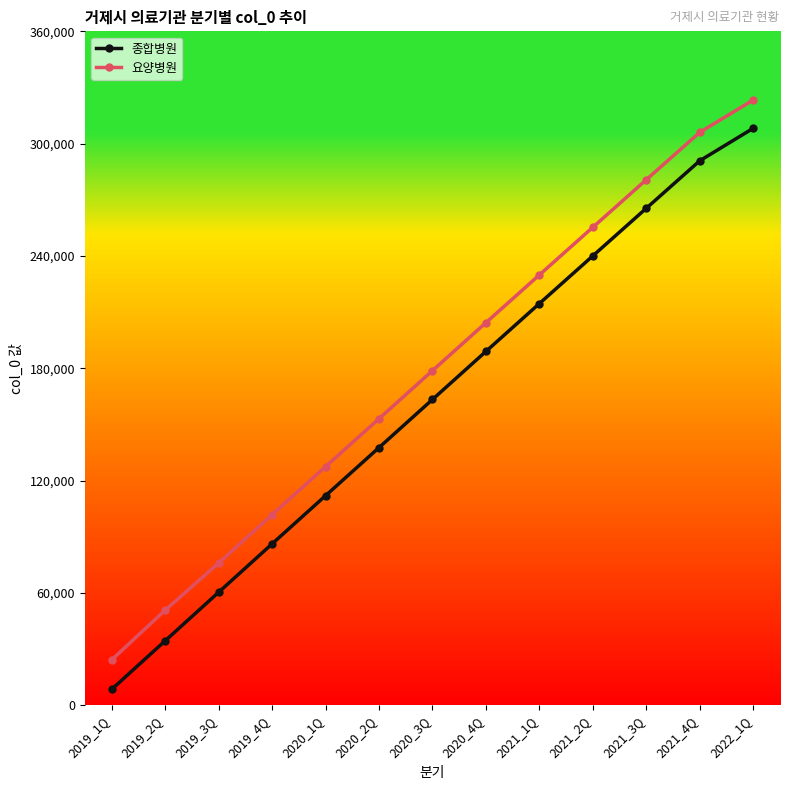

What is the label of the 7th point from the right?

2020_3Q